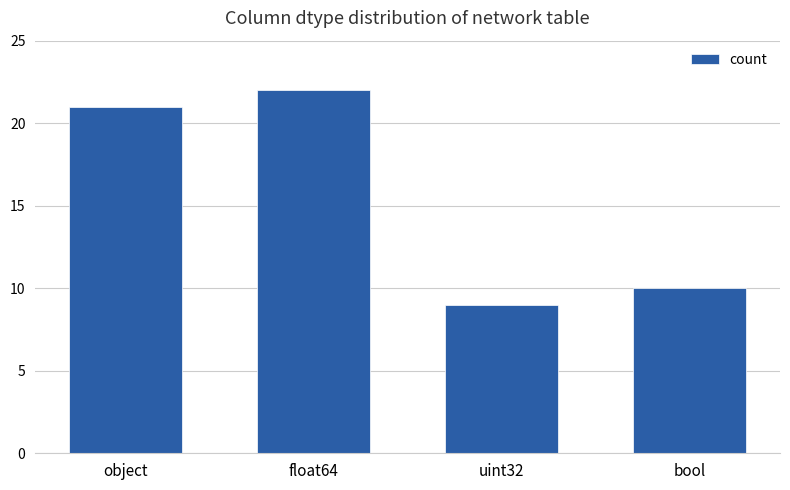

How many categories are shown in the chart?

4